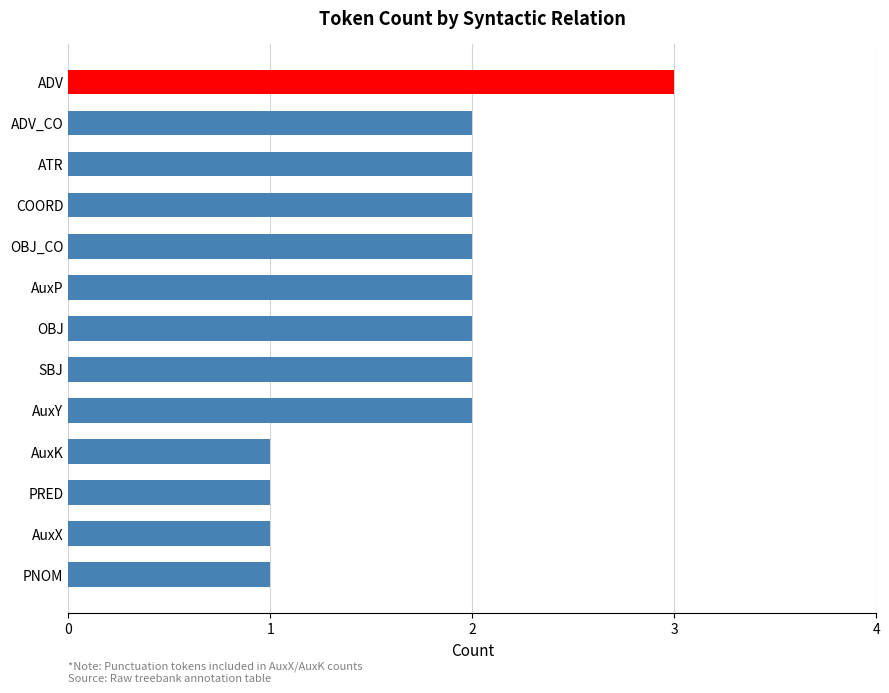

What is the approximate value at ADV?

3